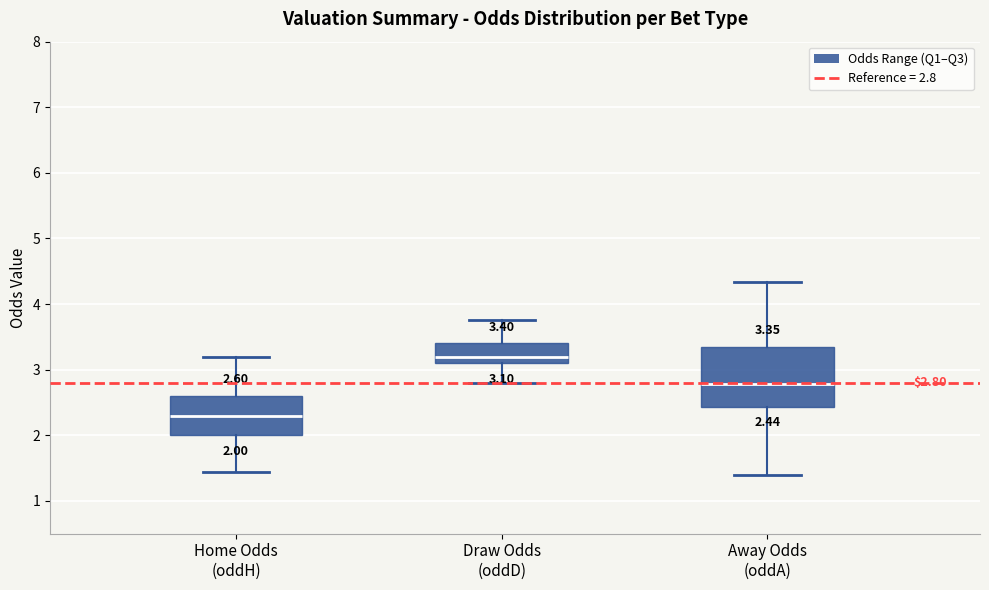

Which box is the tallest, from its lower edge to its upper edge?

Away Odds (oddA)